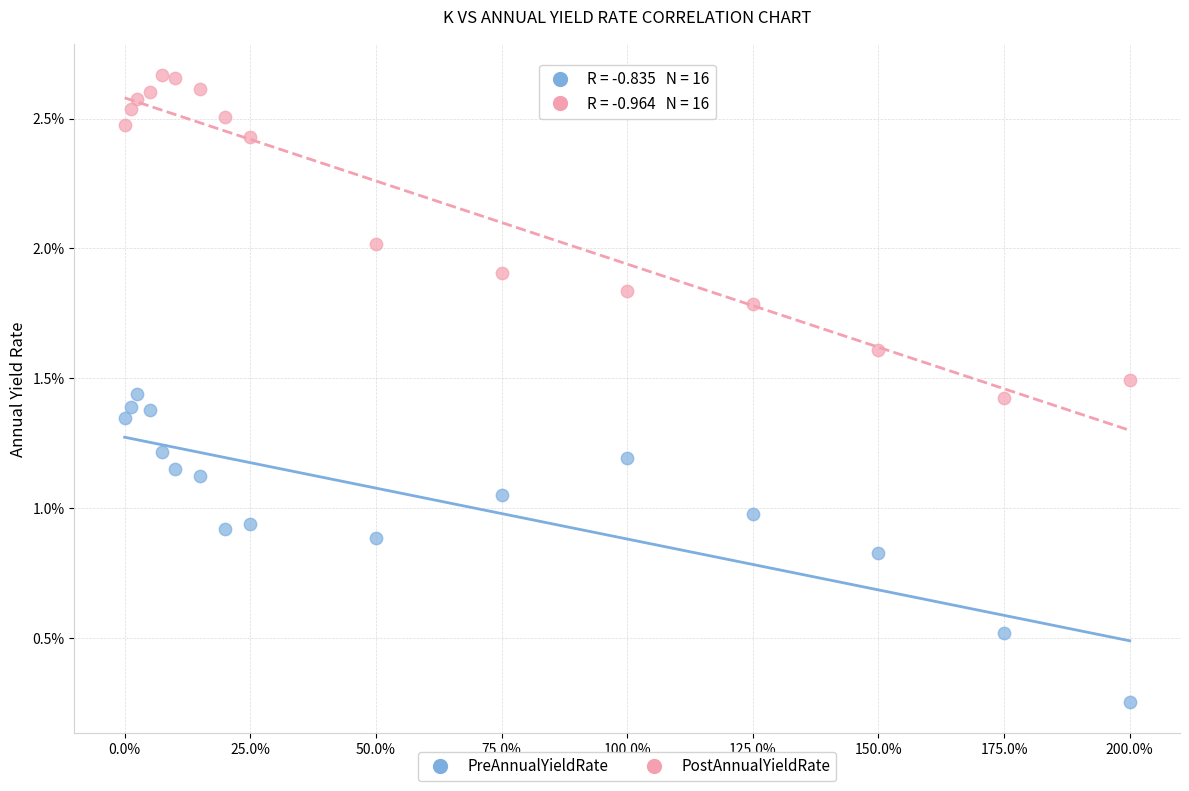

Which series has the widest spread of Y values?

PostAnnualYieldRate